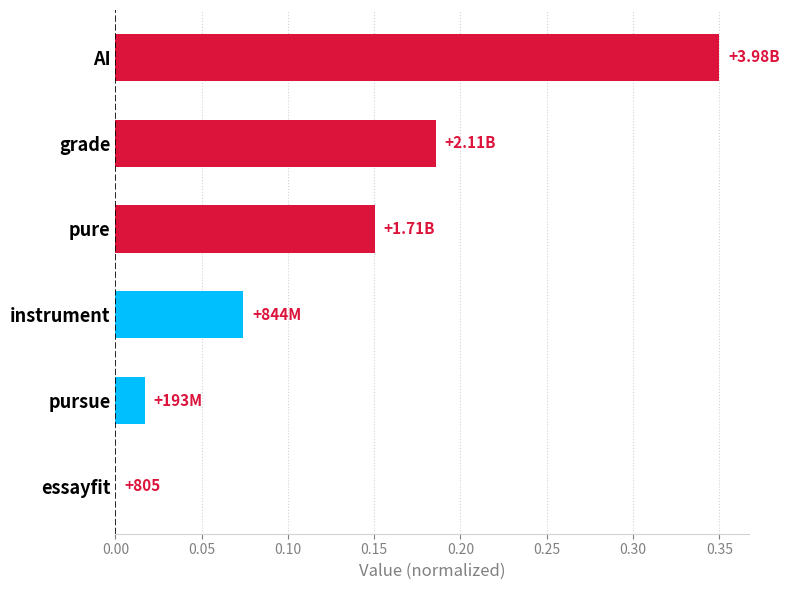

Does the chart contain stacked bars?

No